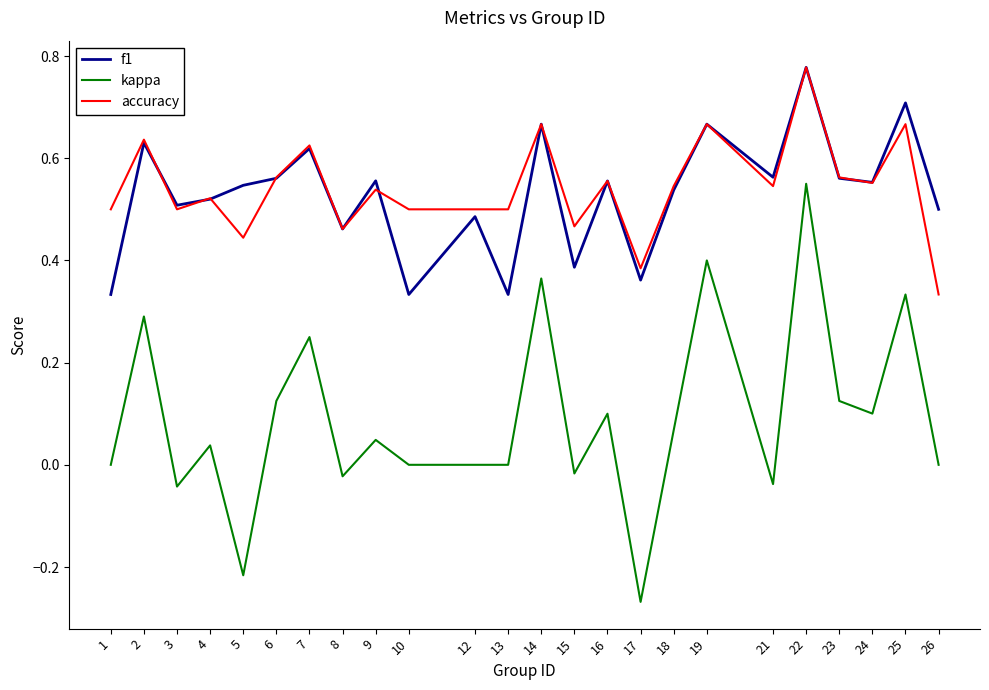

At which label does accuracy reach its minimum?

26